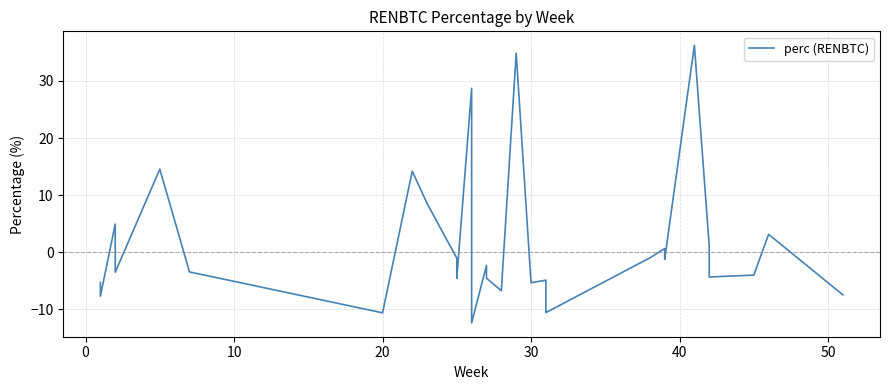

How many lines are shown in the chart?

1